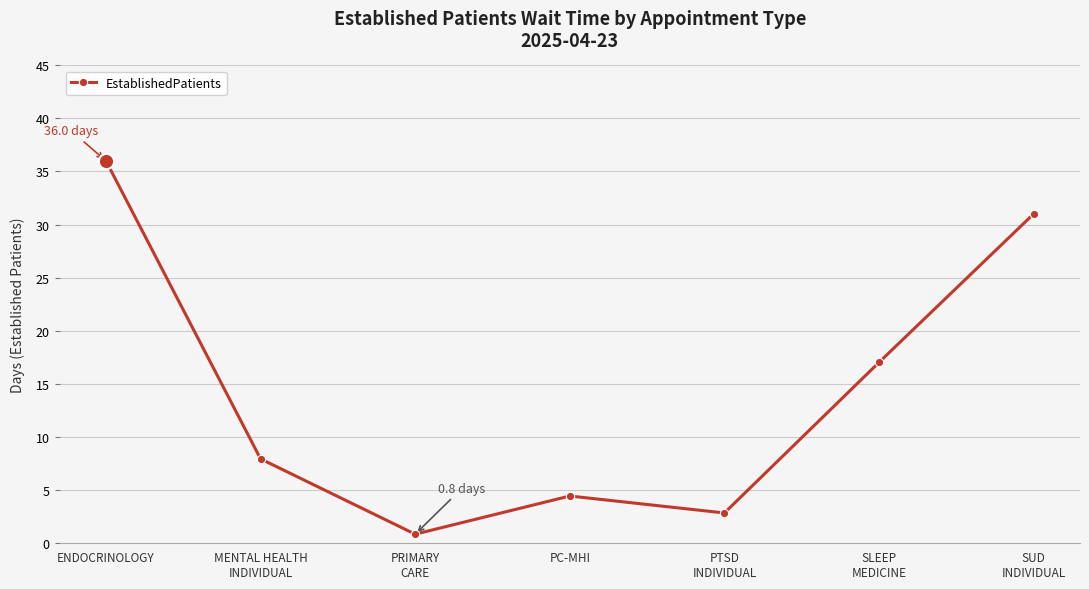

Rank the categories by value from highest to lowest.

ENDOCRINOLOGY, SUD
INDIVIDUAL, SLEEP
MEDICINE, MENTAL HEALTH
INDIVIDUAL, PC-MHI, PTSD
INDIVIDUAL, PRIMARY
CARE